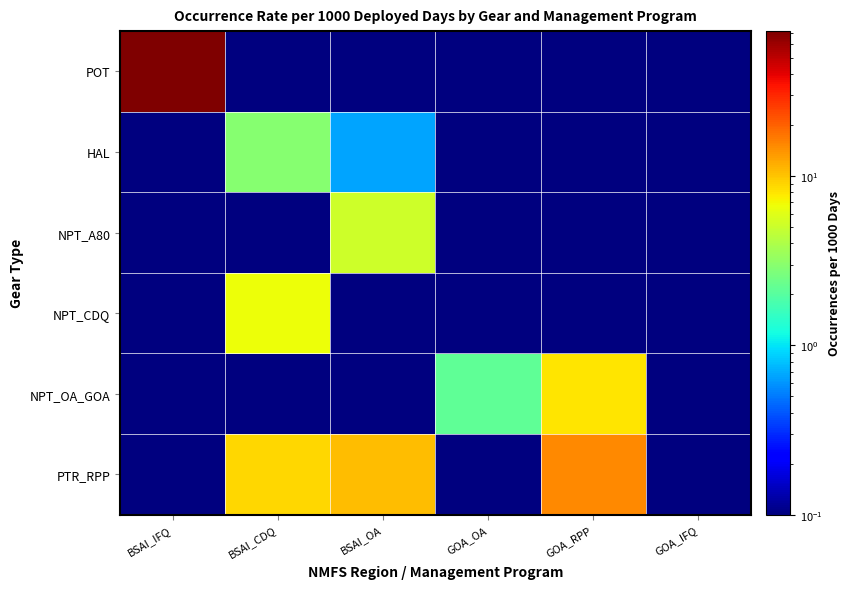

Which series has the widest spread of values?

POT